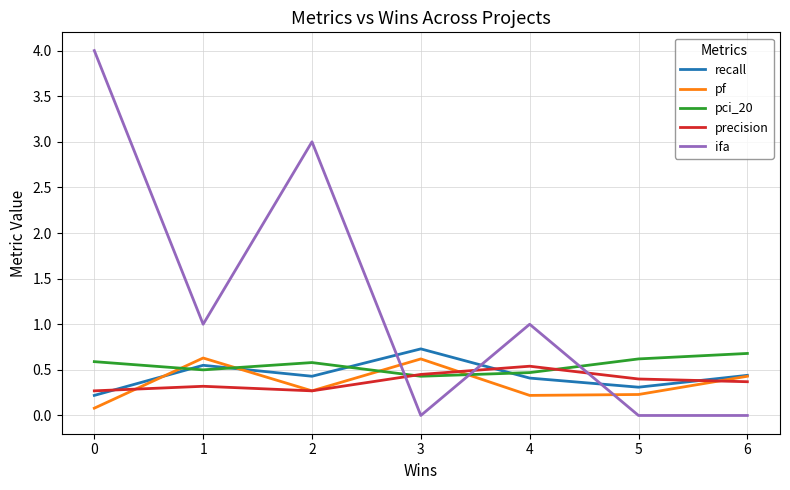

How many times do ifa and pci_20 cross each other?

3